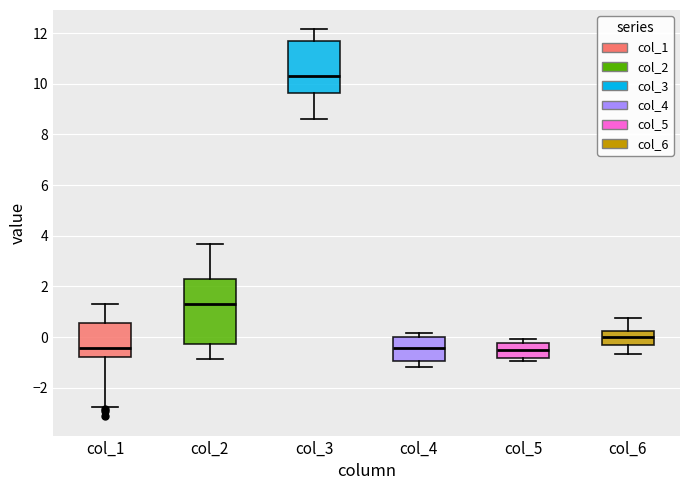

Which box is the tallest, from its lower edge to its upper edge?

col_2